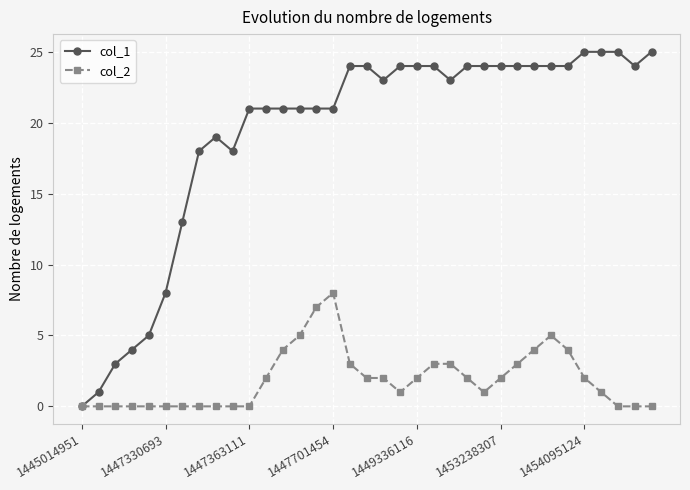

Rank the series by their maximum value, from highest to lowest.

col_1, col_2